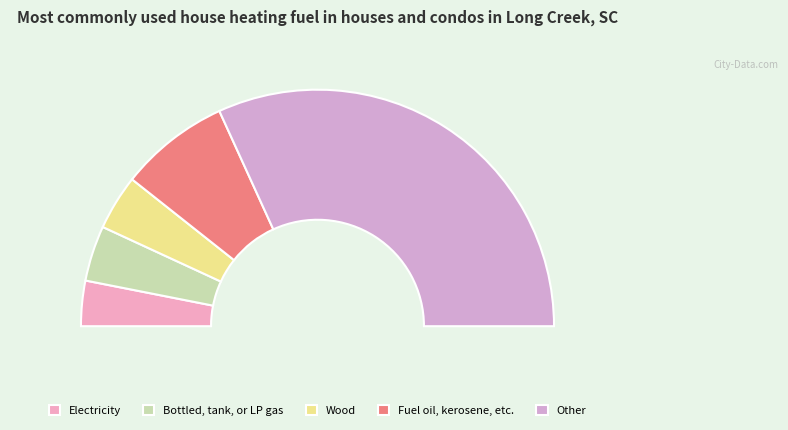

To the nearest percent, what percentage of the pie is 141?

11%